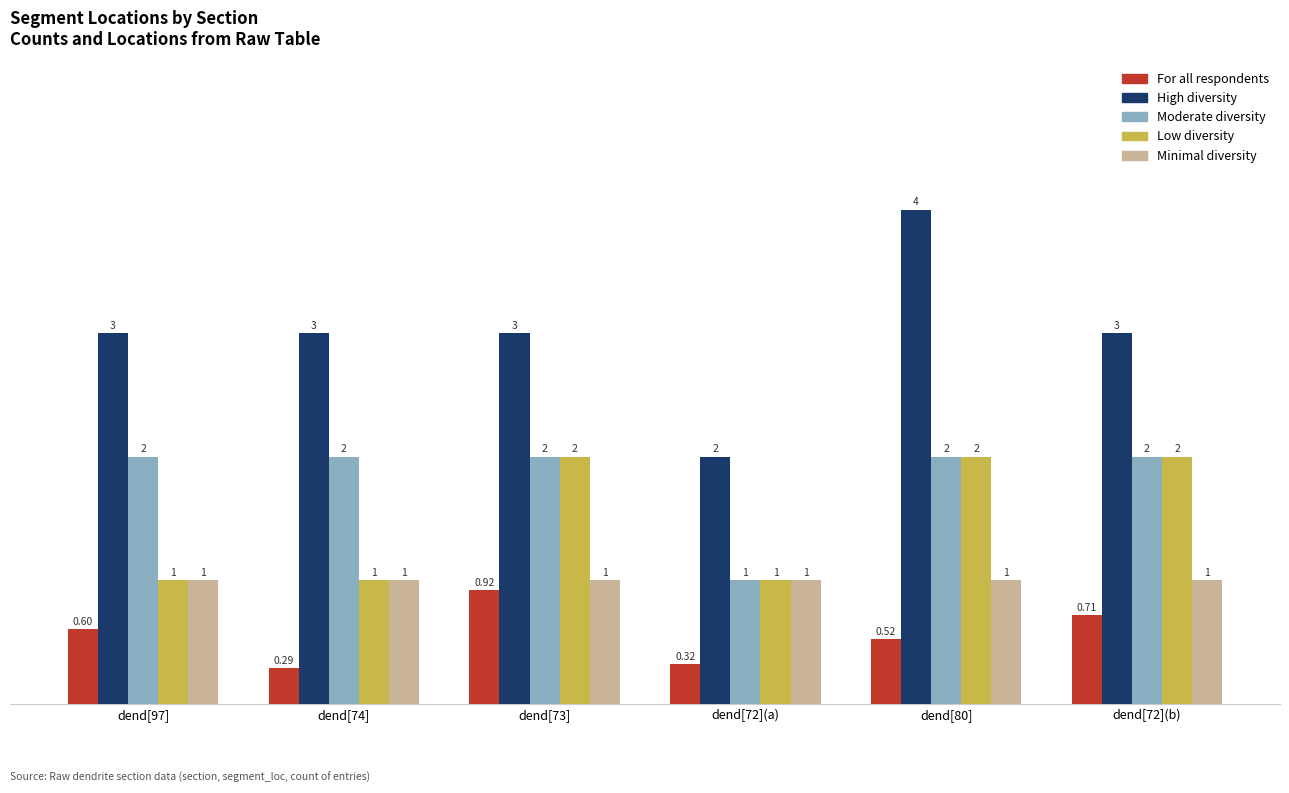

What is the maximum value shown in the chart?

4.0